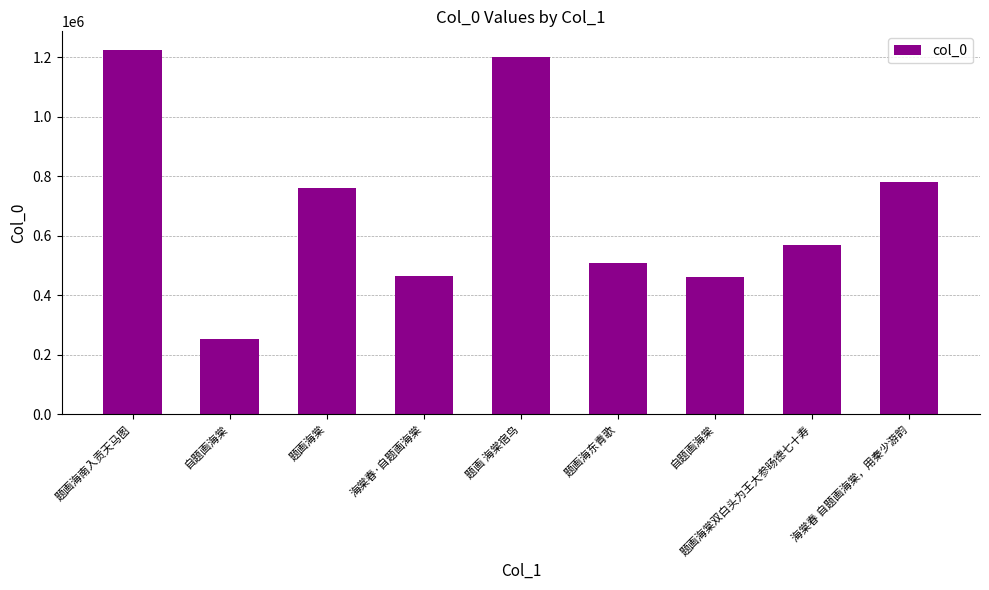

Where does the data first go above 569169?

题画海南入贡天马图